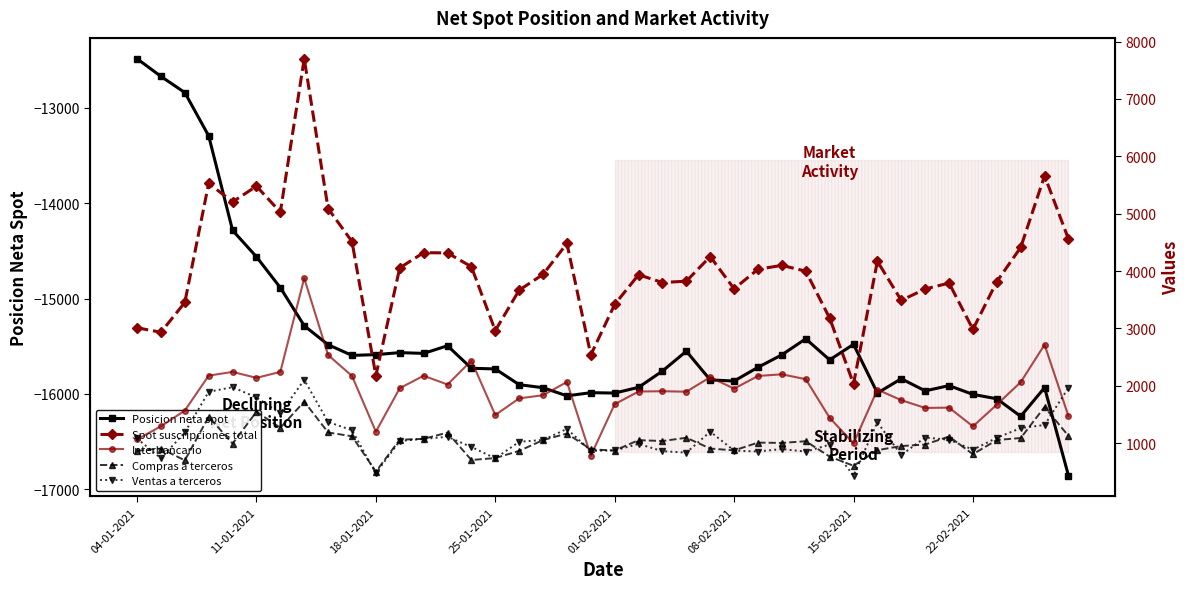

Where is the first local minimum for Posicion neta spot?

9